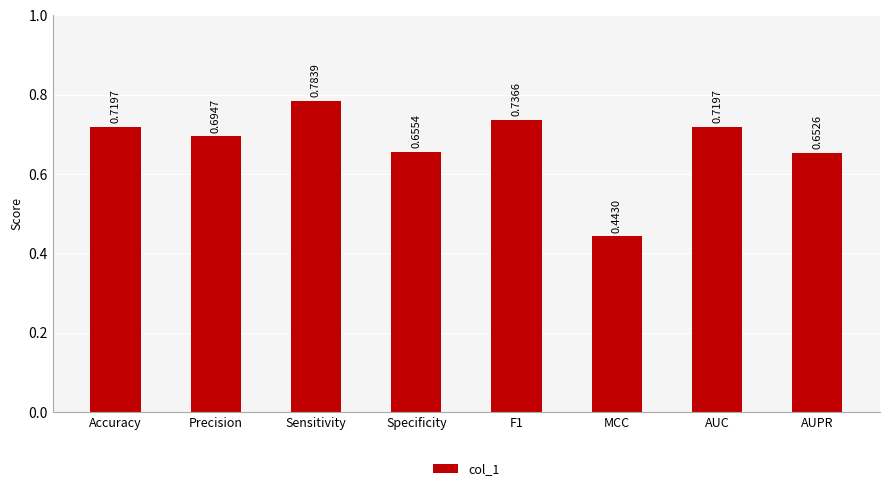

What is the sum of all values?

5.4